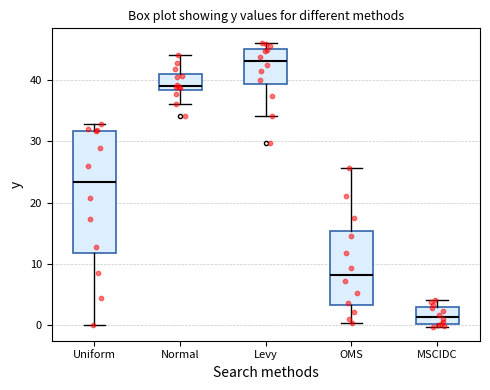

Reading left to right, read every box against the y-axis: the position of its median line, the range the box covers, and the ends of its whiskers. The values are not printed on the chart, so give them approximately, as read against the axis.

Uniform: median 23, box 12 to 32, whiskers 0 to 33
Normal: median 39, box 38 to 41, whiskers 36 to 44
Levy: median 43, box 39 to 45, whiskers 34 to 46
OMS: median 8, box 3 to 15, whiskers 0 to 26
MSCIDC: median 1, box 0 to 3, whiskers 0 (just below the box's lower edge) to 4